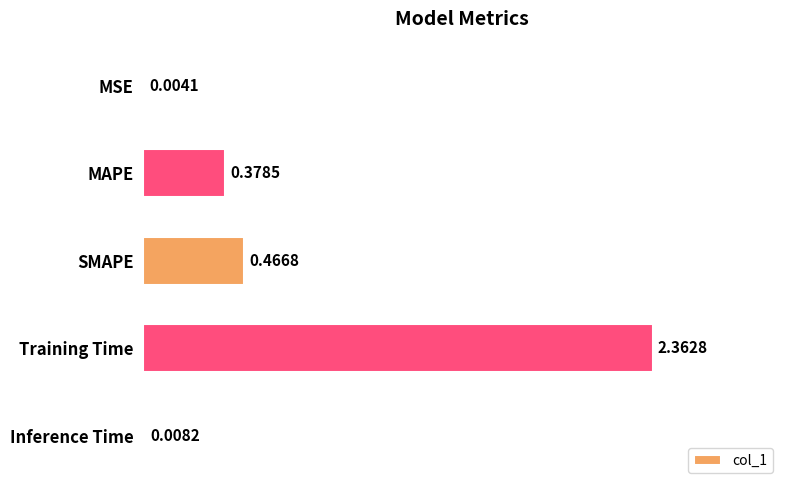

At which label is the value closest to 1?

SMAPE